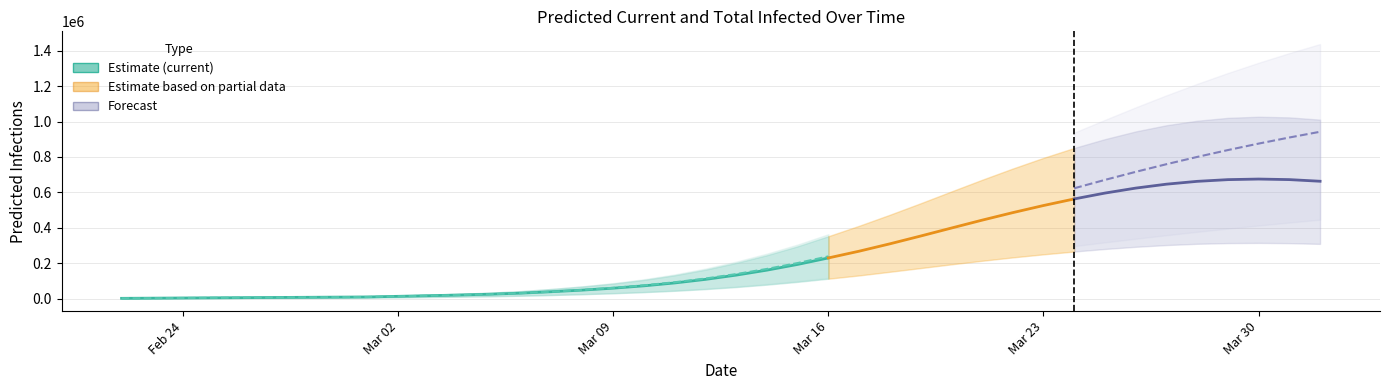

How many interior local peaks does the predicted_current_infected_lower series have?

1